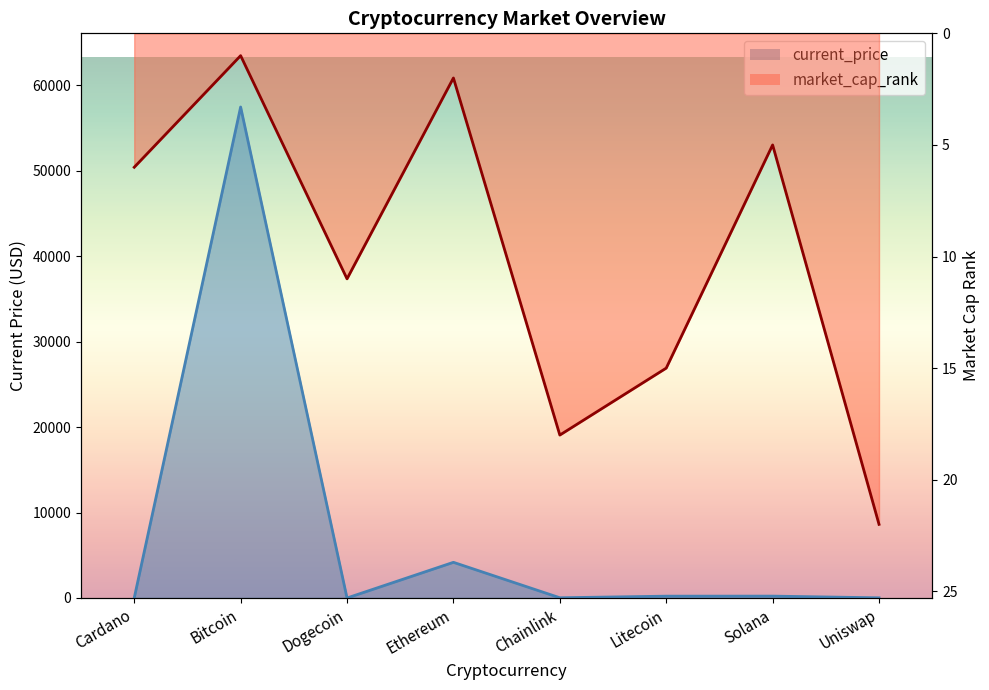

List the labels in order of current_price value, largest first.

Bitcoin, Ethereum, Solana, Litecoin, Chainlink, Uniswap, Cardano, Dogecoin